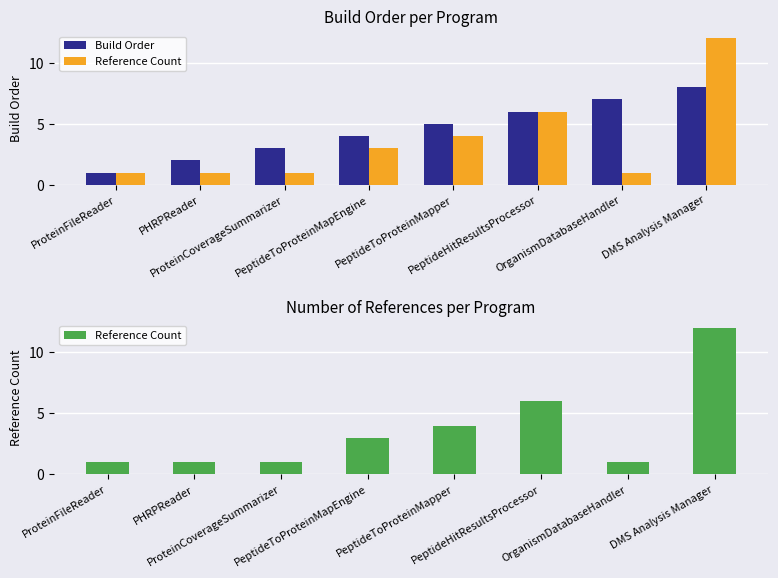

Reading left to right, extract all data points from this chart.

Build Order: ProteinFileReader=1	PHRPReader=2	ProteinCoverageSummarizer=3	PeptideToProteinMapEngine=4	PeptideToProteinMapper=5	PeptideHitResultsProcessor=6	OrganismDatabaseHandler=7	DMS Analysis Manager=8
Reference Count: ProteinFileReader=1	PHRPReader=1	ProteinCoverageSummarizer=1	PeptideToProteinMapEngine=3	PeptideToProteinMapper=4	PeptideHitResultsProcessor=6	OrganismDatabaseHandler=1	DMS Analysis Manager=12